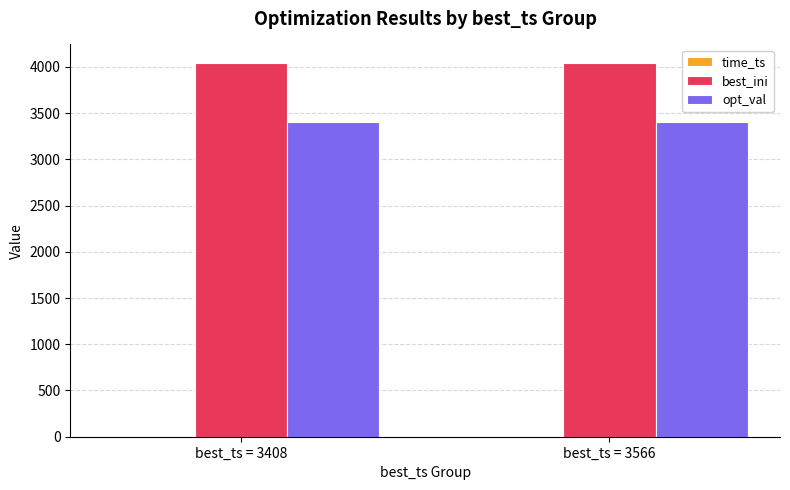

What is the maximum value shown in the chart?

4040.0